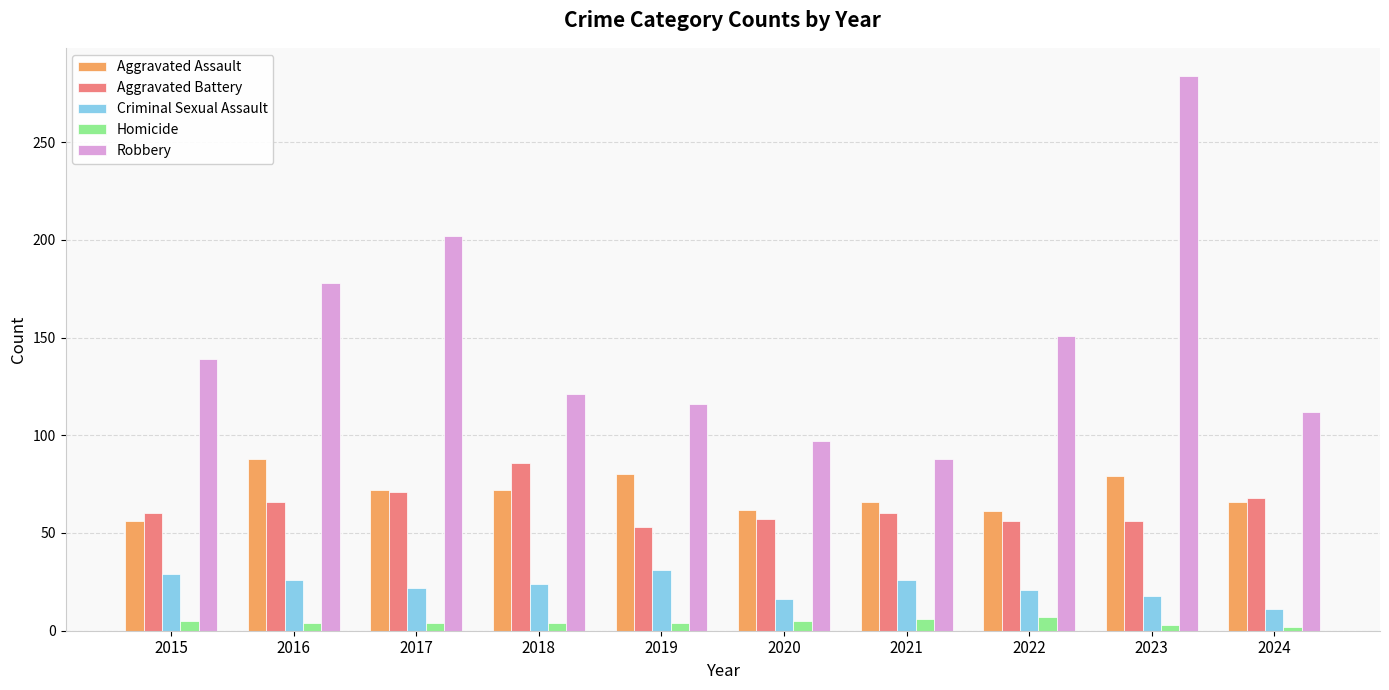

What is the lowest value of the Aggravated Battery series?

53